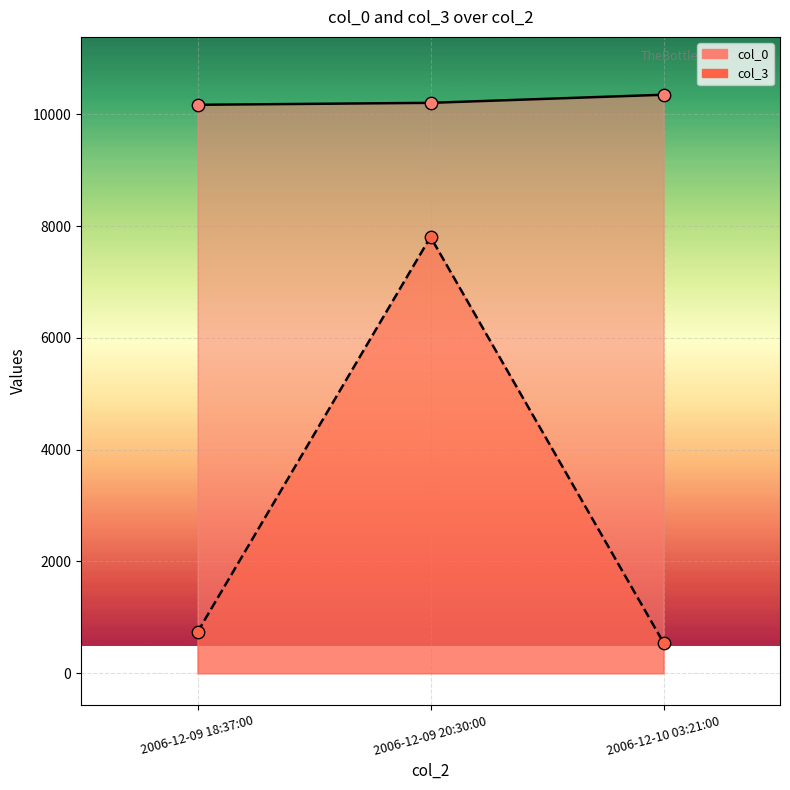

Which series has the largest Y range (max minus min)?

col_3